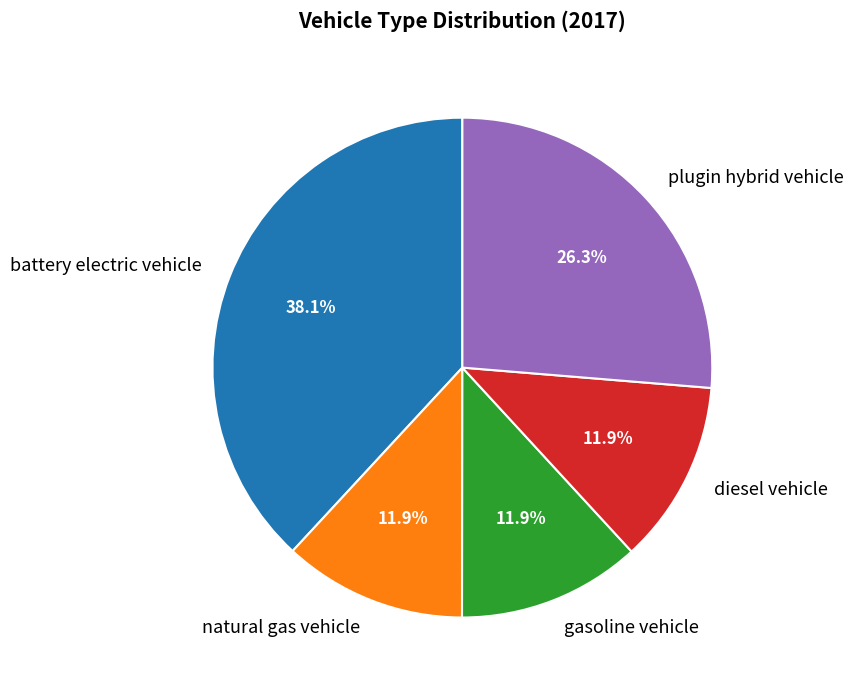

Which category has the biggest portion of the pie?

battery electric vehicle